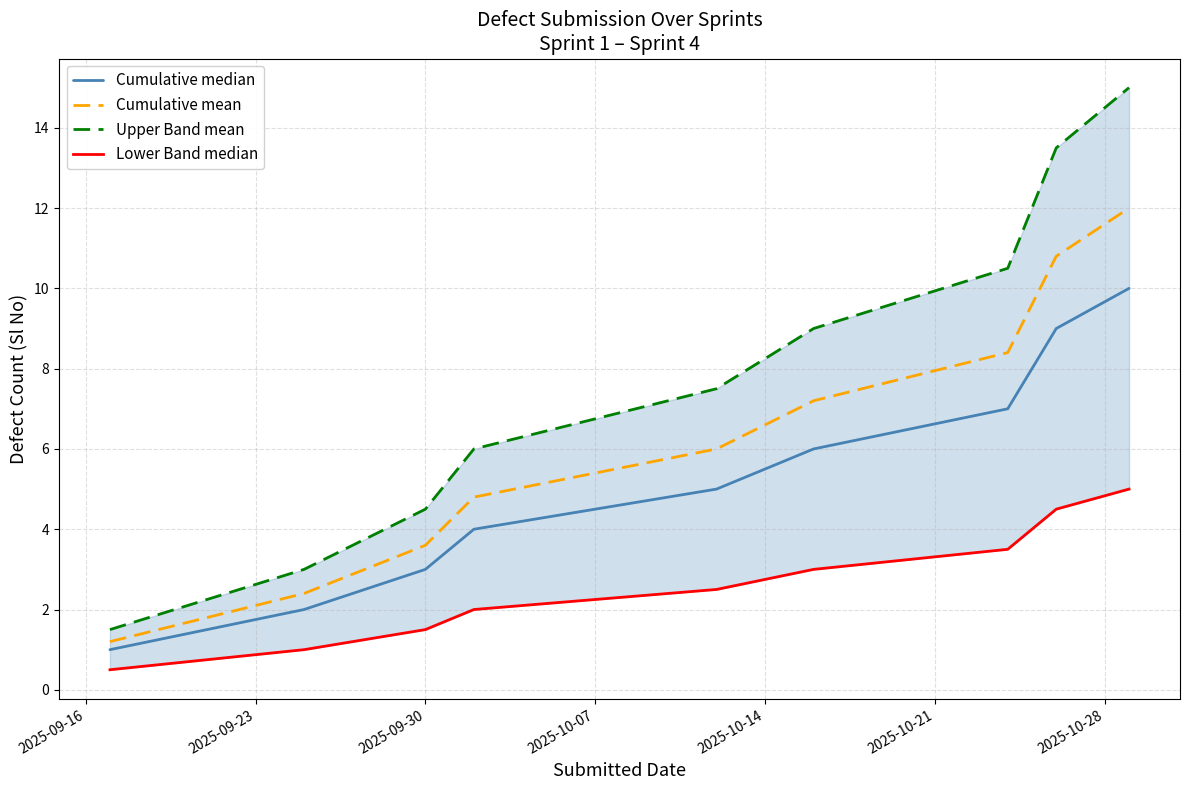

What is the highest value of the Cumulative mean series?

12.0